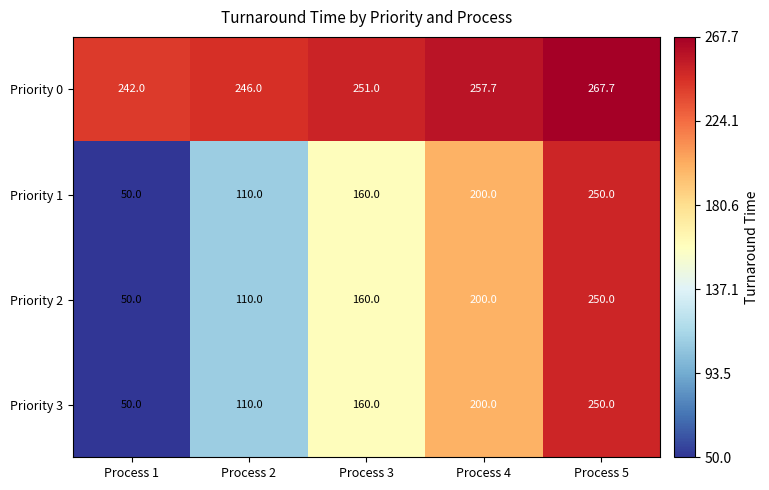

What is the total value across all series at Process 3?

731.0